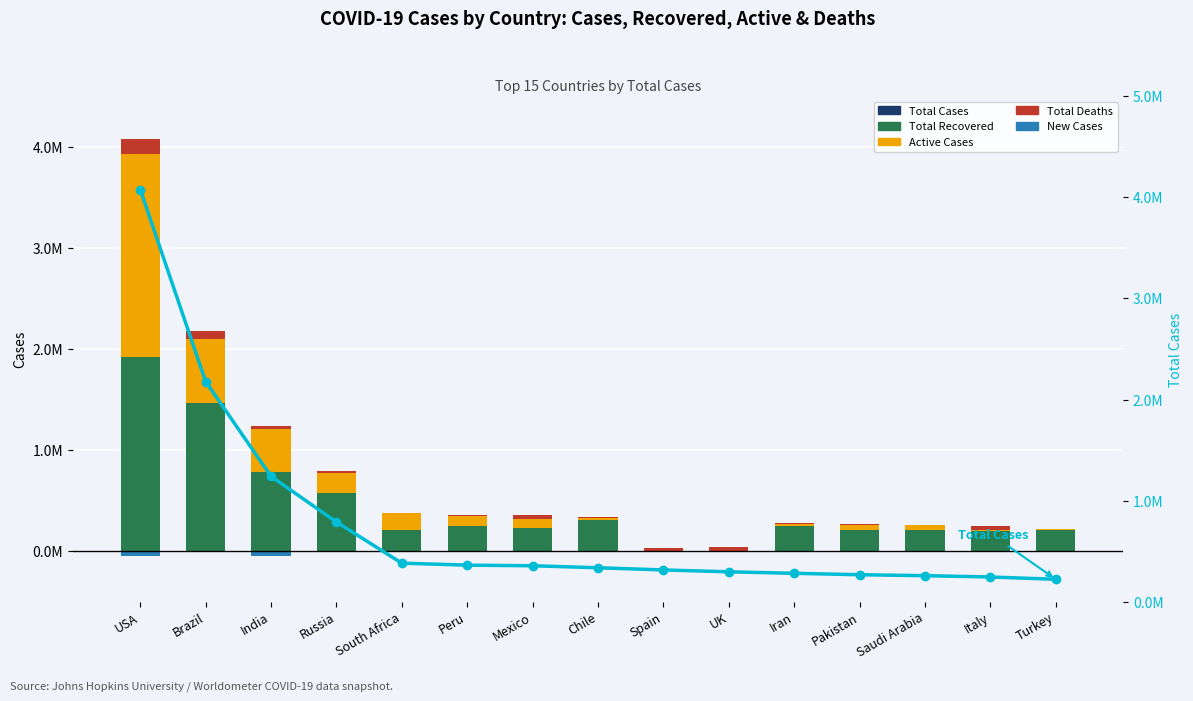

What is the difference between the highest and lowest values at UK?

296937